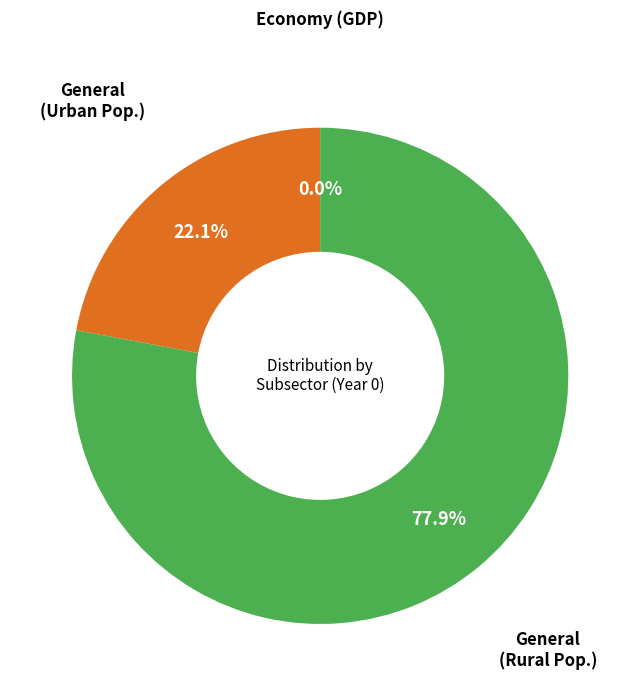

Is there a majority slice in this chart?

Yes